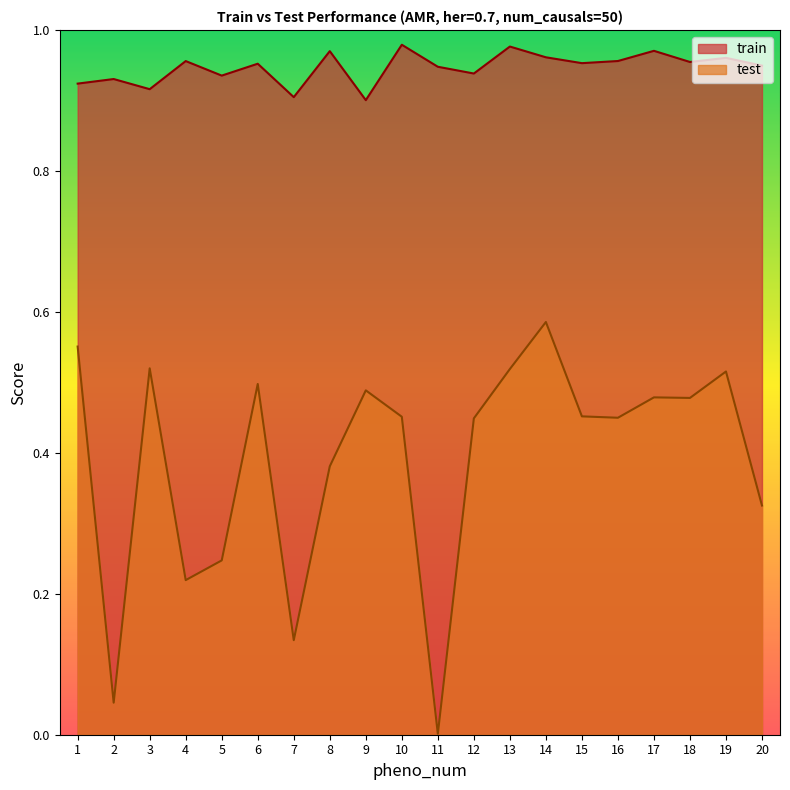

Reading left to right, extract all data points from this chart.

train: 1=0.9	2=0.9	3=0.9	4=1.0	5=0.9	6=1.0	7=0.9	8=1.0	9=0.9	10=1.0	11=0.9	12=0.9	13=1.0	14=1.0	15=1.0	16=1.0	17=1.0	18=1.0	19=1.0	20=0.9
test: 1=0.6	2=0.0	3=0.5	4=0.2	5=0.2	6=0.5	7=0.1	8=0.4	9=0.5	10=0.5	11=0.0	12=0.4	13=0.5	14=0.6	15=0.5	16=0.4	17=0.5	18=0.5	19=0.5	20=0.3